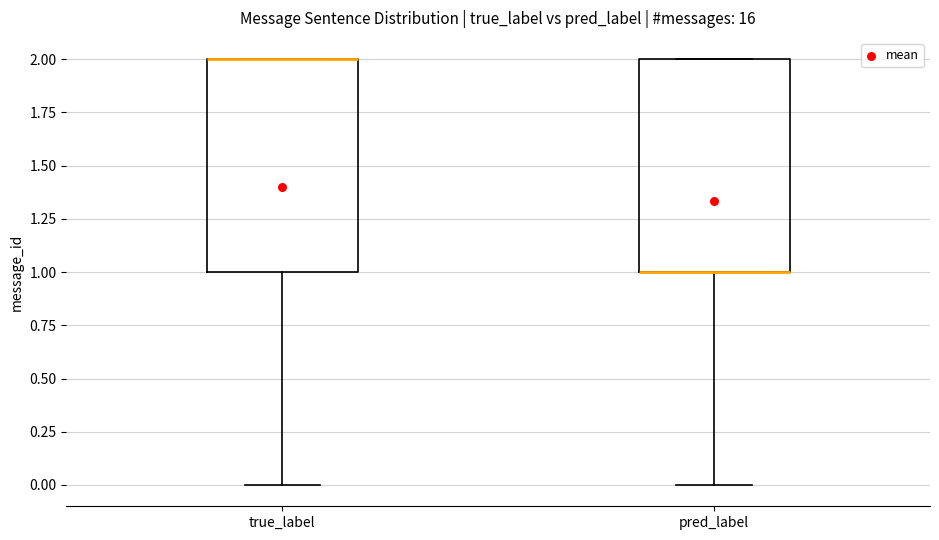

Where is the upper edge of the box for true_label on the y-axis? The values are not printed on the chart, so give them approximately, as read against the axis.

2